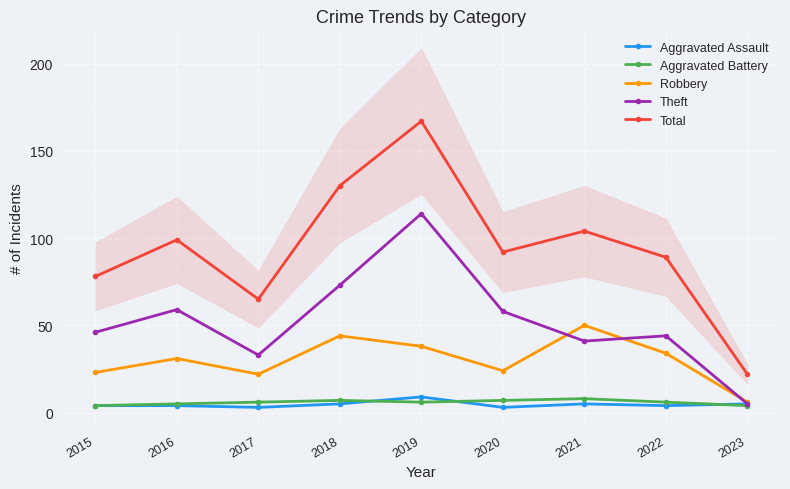

Reading right to left, list all the values displayed in this chart.

Aggravated Assault: 5	4	5	3	9	5	3	4	4
Aggravated Battery: 4	6	8	7	6	7	6	5	4
Robbery: 6	34	50	24	38	44	22	31	23
Theft: 5	44	41	58	114	73	33	59	46
Total: 22	89	104	92	167	130	65	99	78